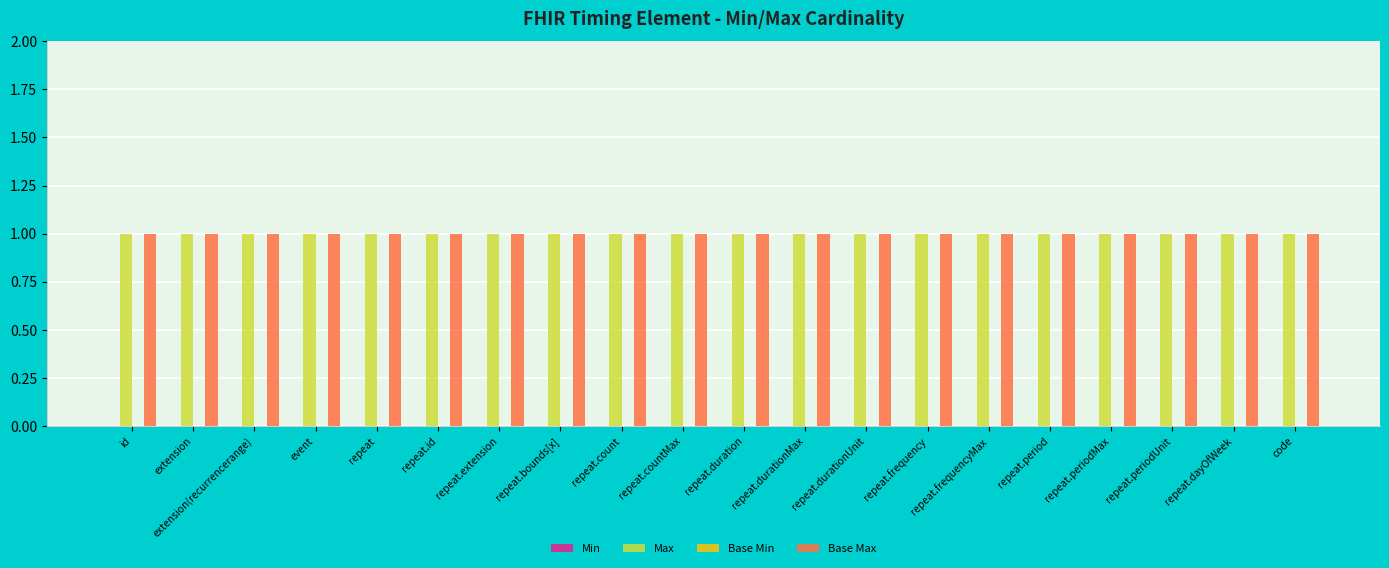

Rank the series by their maximum value, from highest to lowest.

Max, Base Max, Min, Base Min